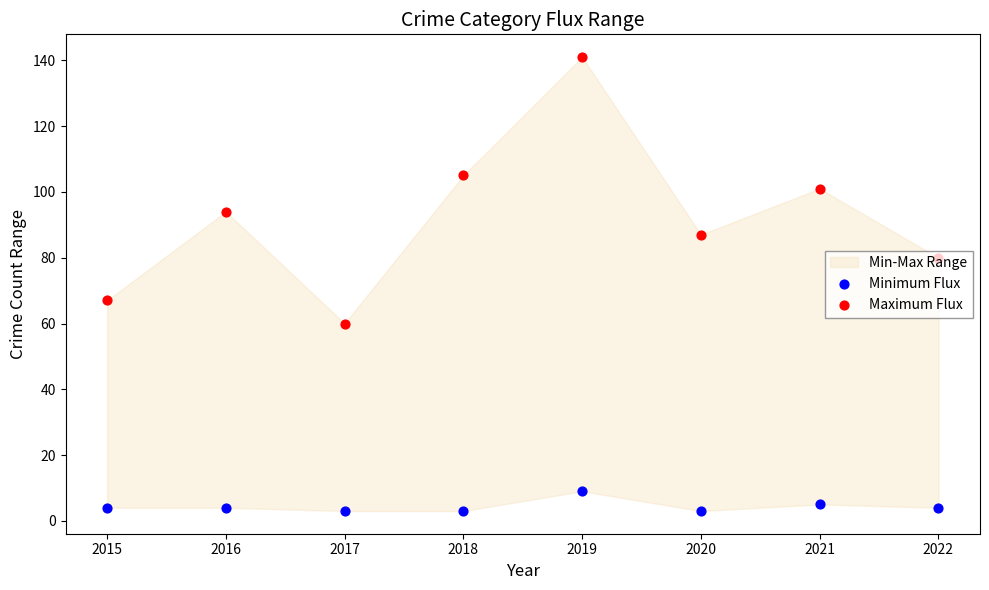

Which series contains the highest Y value?

Maximum Flux